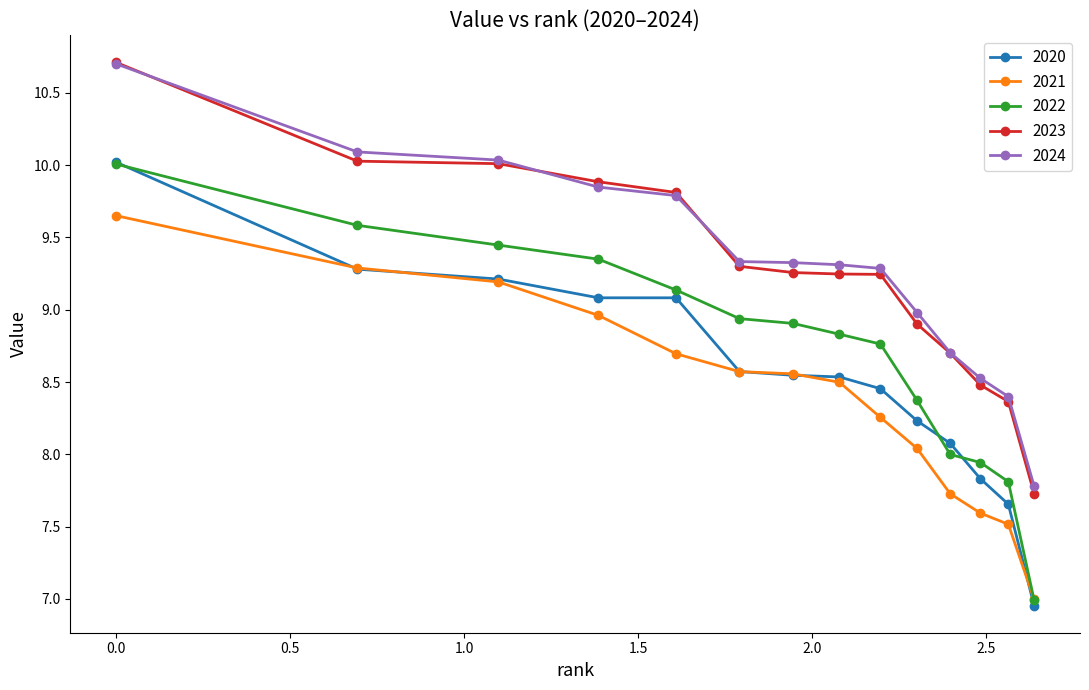

True or false: 2023 and 2021 intersect in this chart.

False